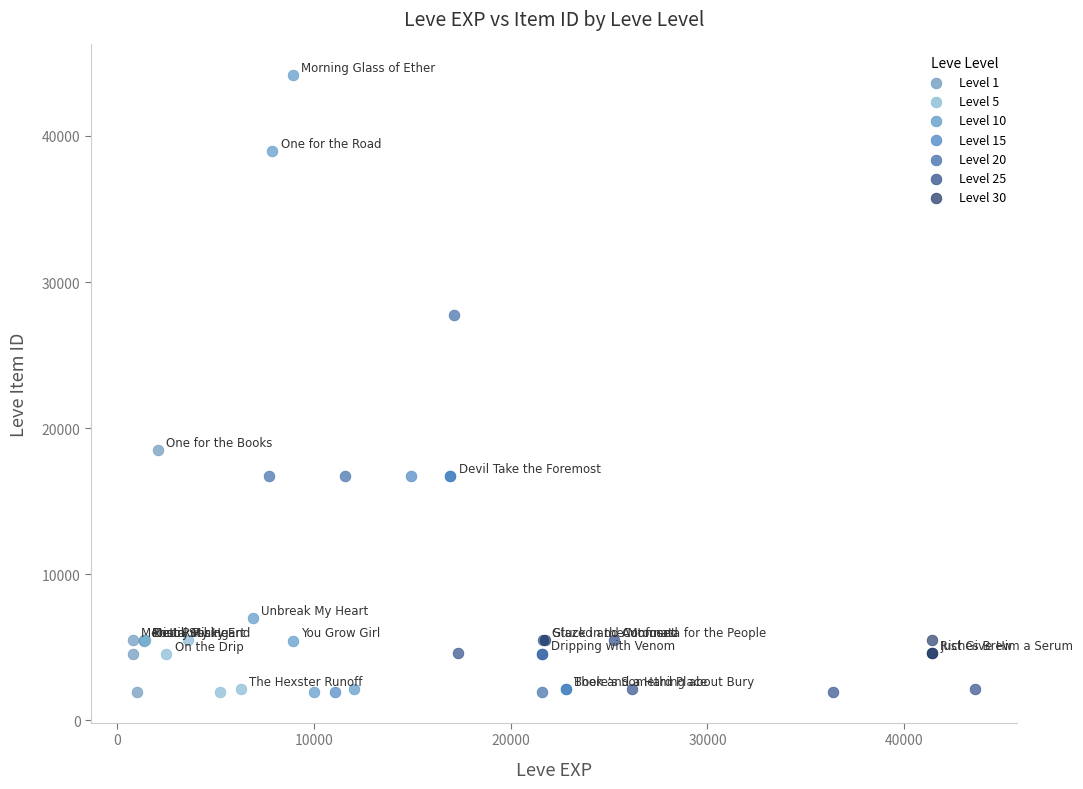

Which series reaches the maximum Y coordinate?

Level 10